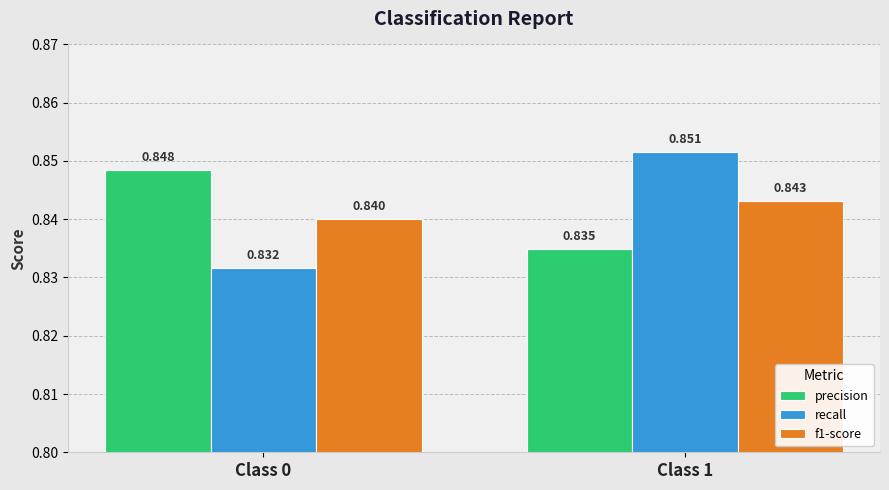

Is the value of precision at Class 0 greater than the value of f1-score at Class 1?

Yes